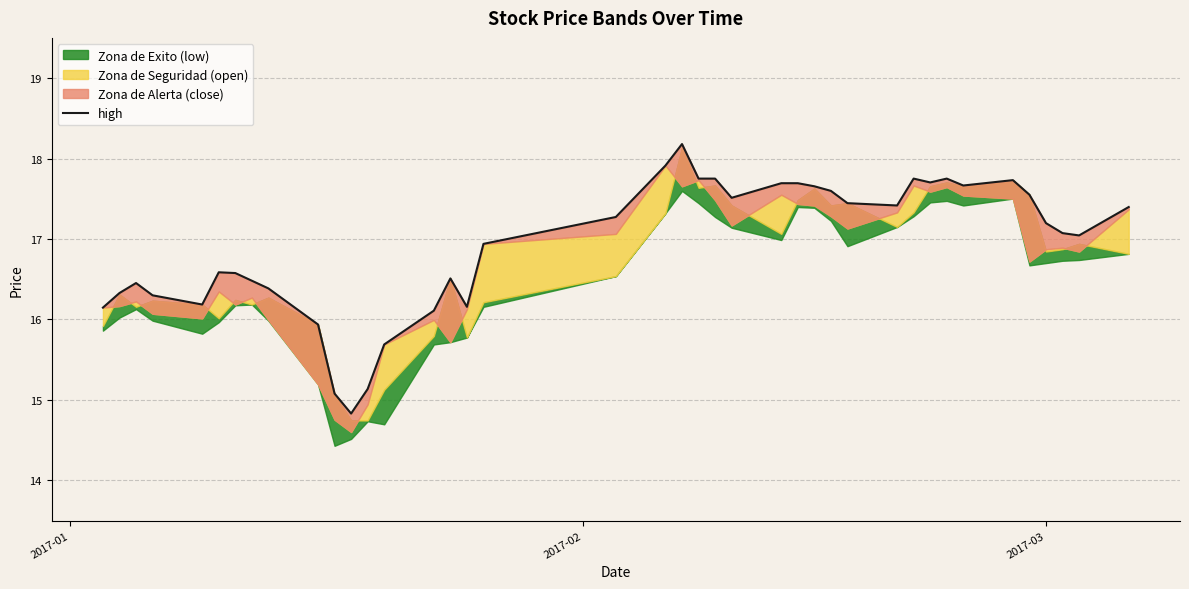

True or false: the data shows 4.4 at 26.

False